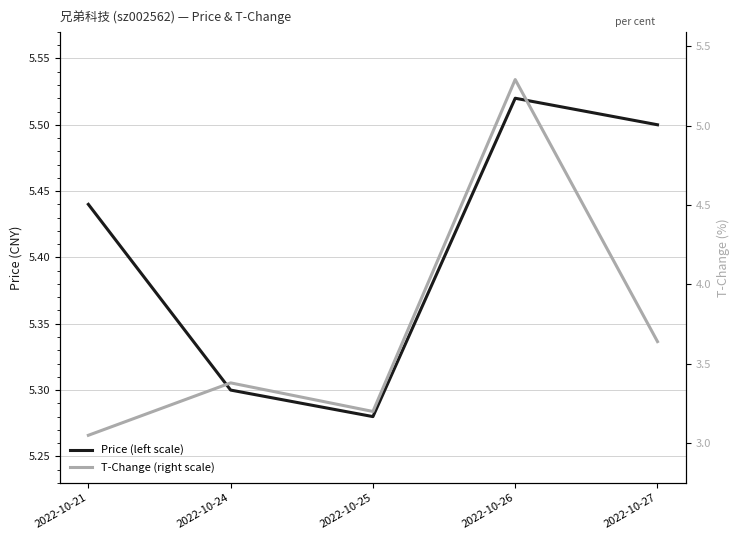

True or false: T-Change (right scale) has more than 2 interior local peaks.

False